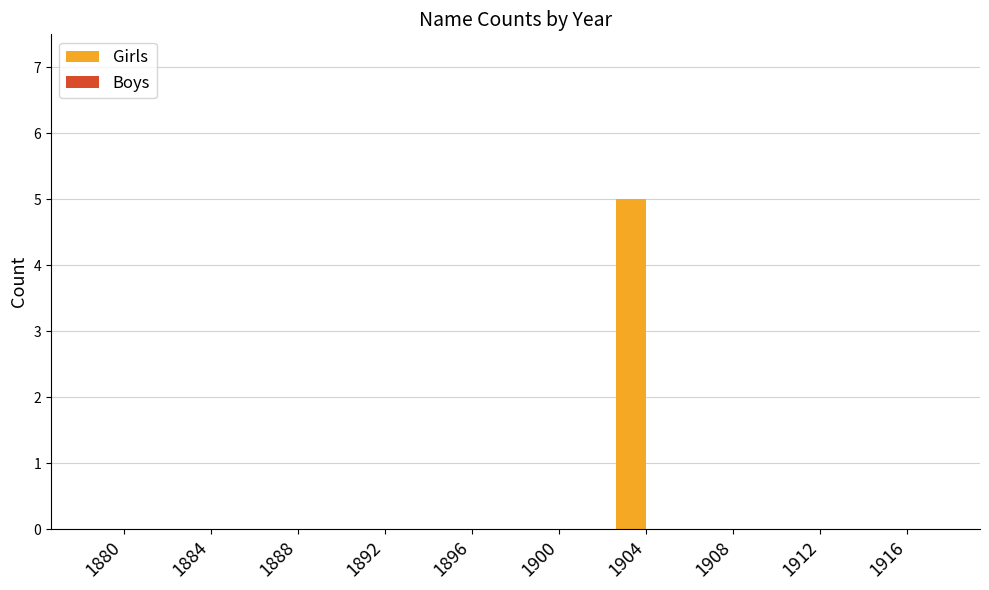

The chart shows a value of 3 at 1900. True or false?

False